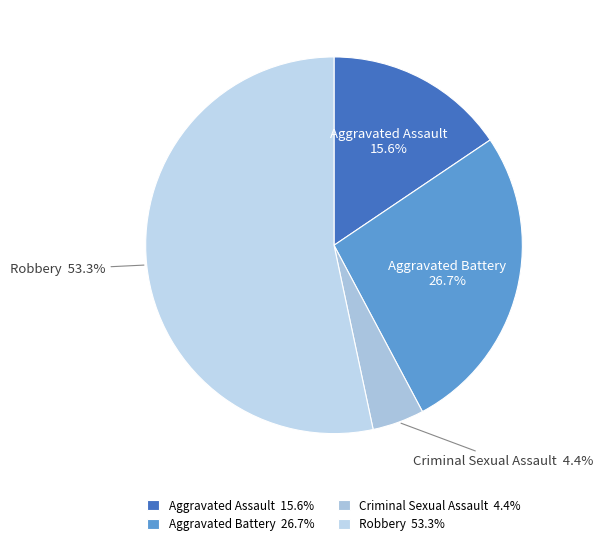

To the nearest percent, what portion does Aggravated Assault represent?

16%